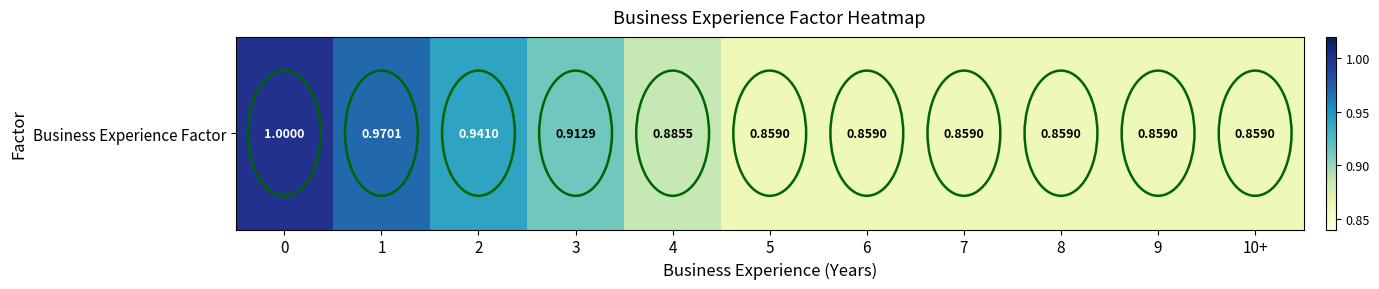

List the labels in order of value, smallest first.

5, 6, 7, 8, 9, 10+, 4, 3, 2, 1, 0